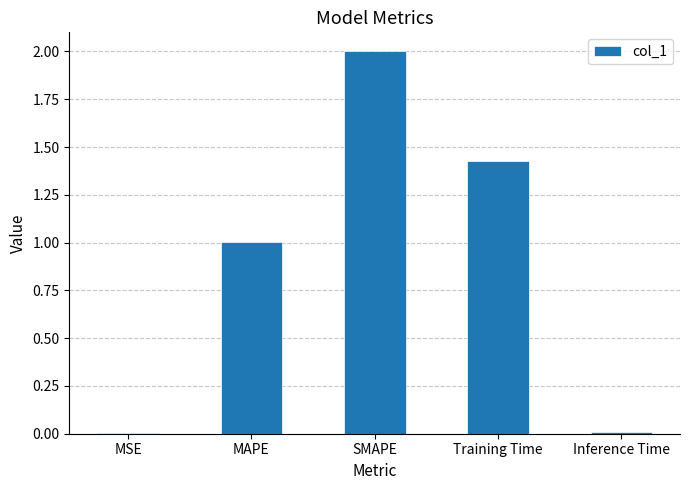

What is the greatest value displayed?

2.0